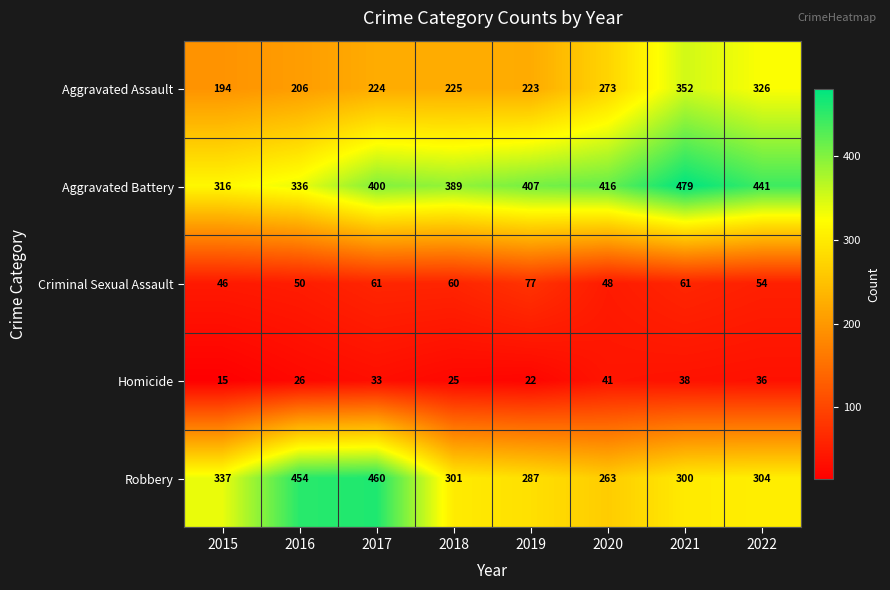

The value of Aggravated Assault at 2019 is 223. True or false?

True